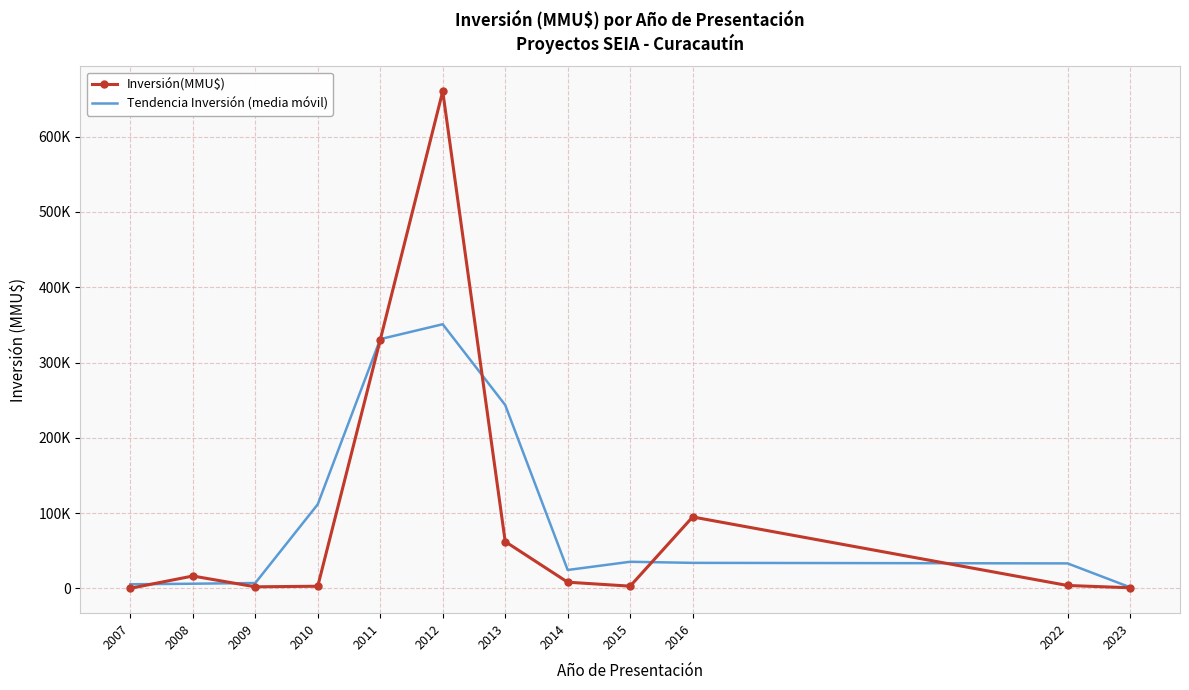

Where is Inversión(MMU$) nearest to the value 330227?

2011